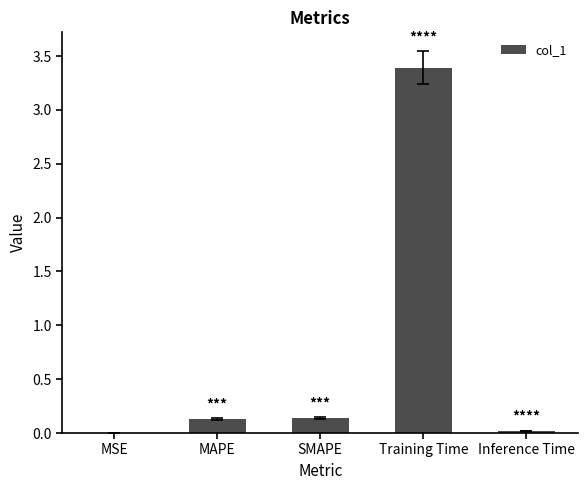

What is the sum of all values?

3.7